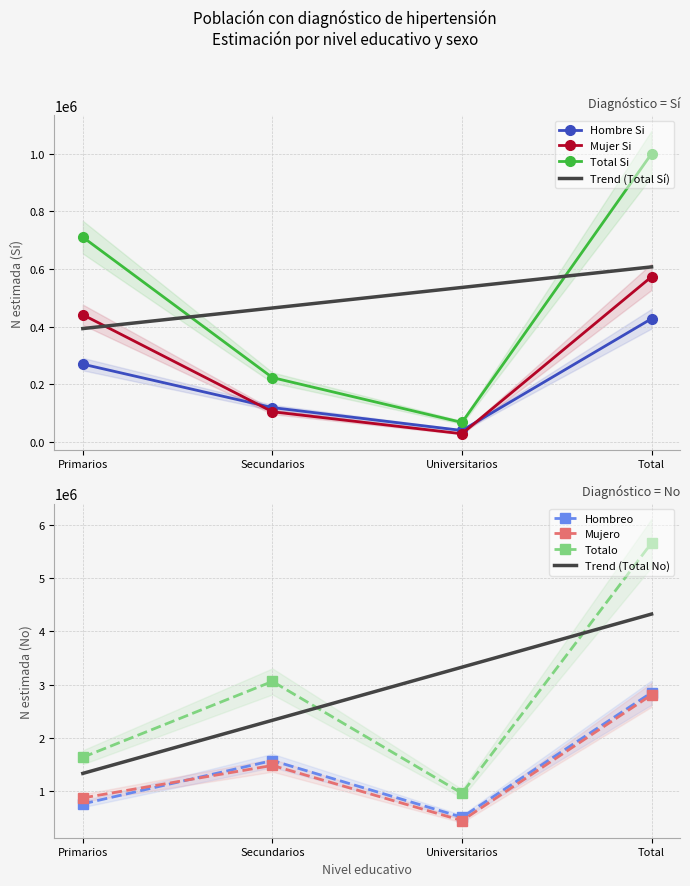

Which category has the highest value in the Mujer No N series?

Total